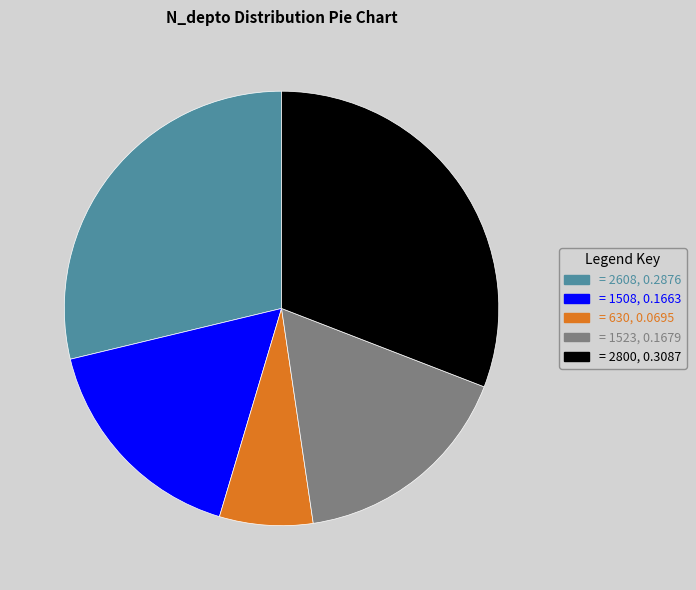

Is there a majority slice in this chart?

No